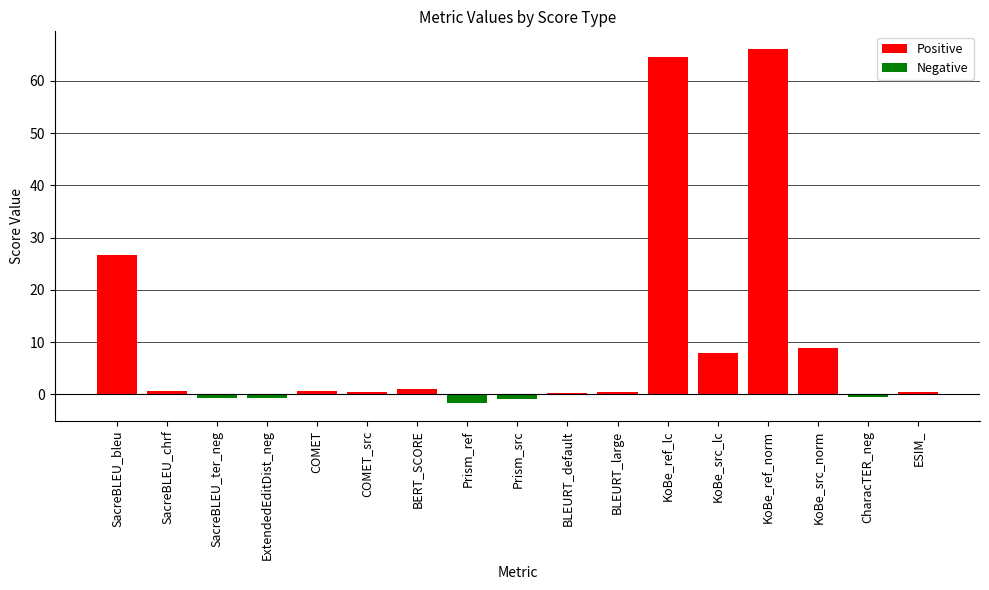

The Positive series shows 0.8 at SacreBLEU_chrf. True or false?

False